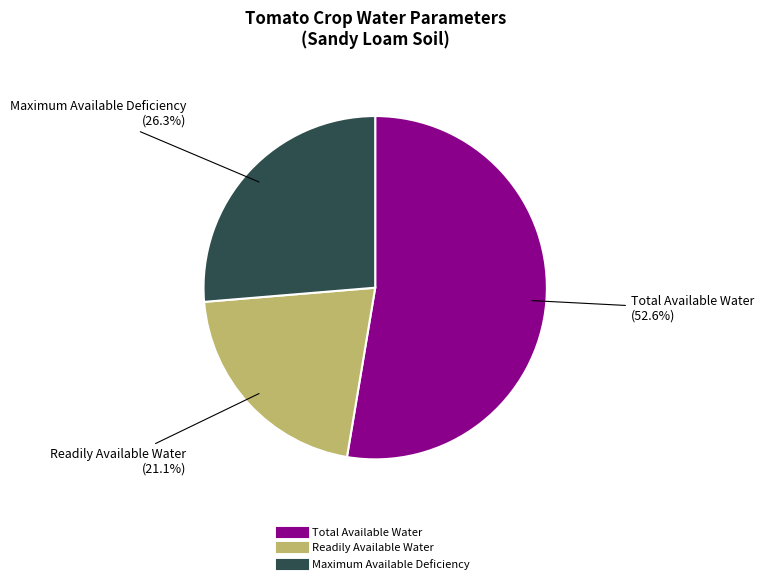

Which category has the biggest portion of the pie?

Total Available Water